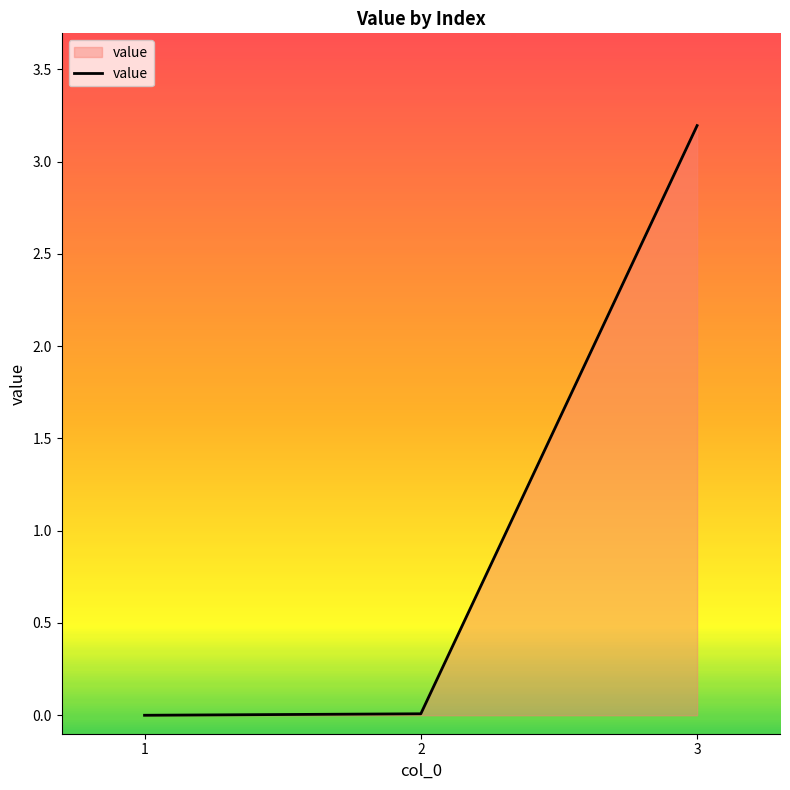

Which category has the highest value across all series?

3